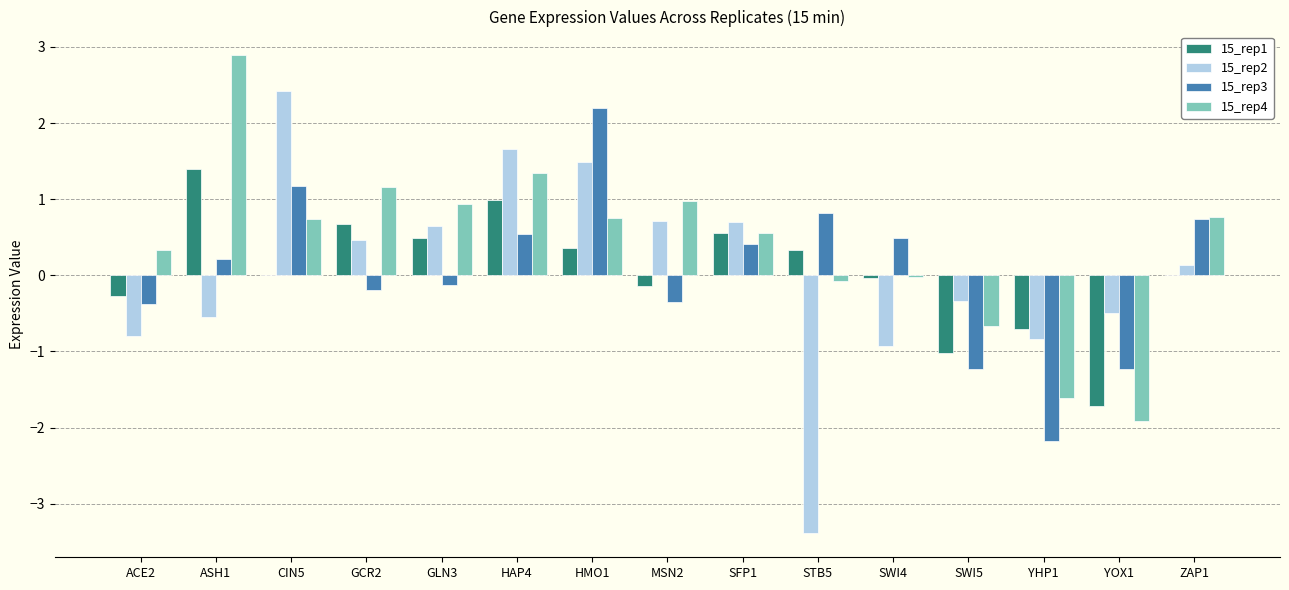

What is the total value across all series at ACE2?

-1.1